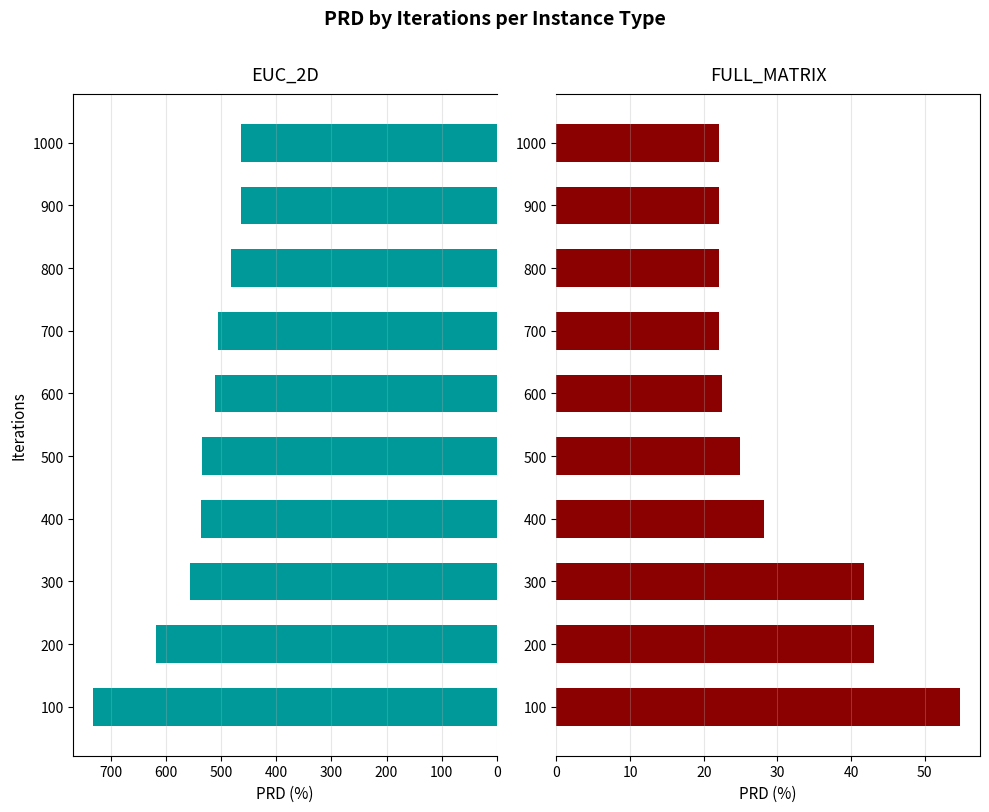

Is the value of FULL_MATRIX (bays29) at 600 greater than the value of EUC_2D (a280) at 200?

No